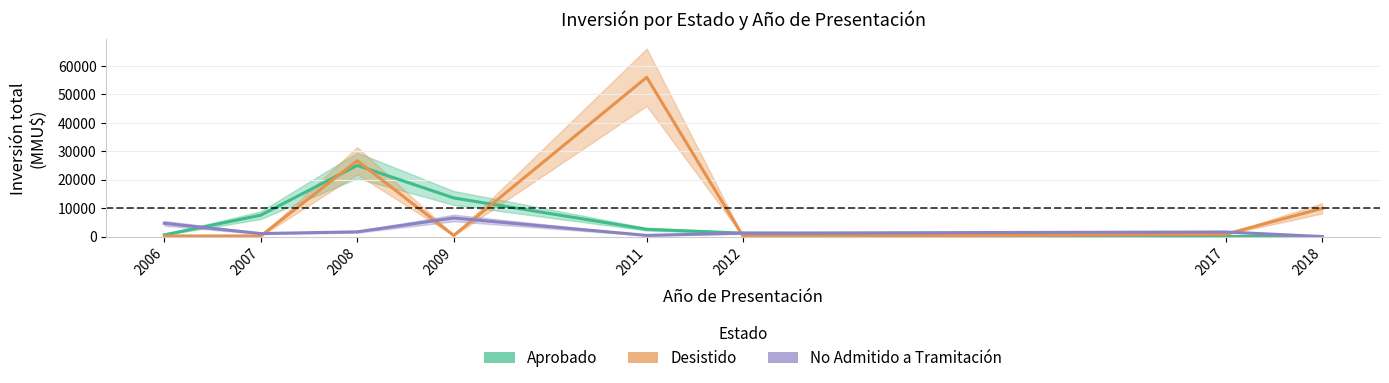

Is the value of Aprobado at 2006 greater than the value of Desistido at 2018?

No